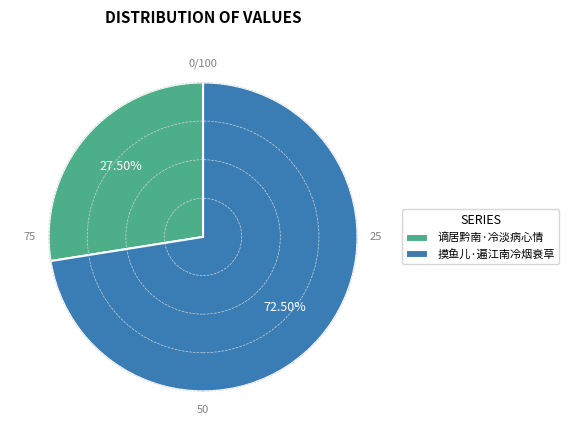

Which slice is the largest?

摸鱼儿·遍江南冷烟衰草